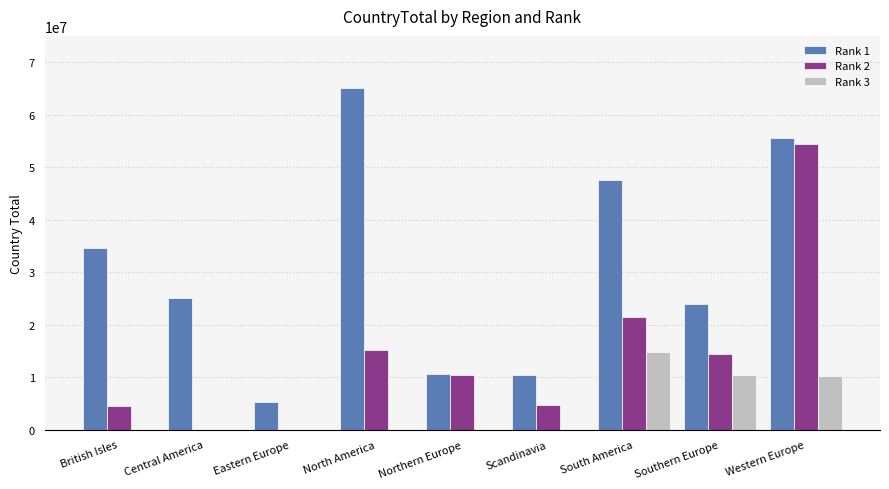

The Rank 3 series shows 10324316 at Western Europe. True or false?

True